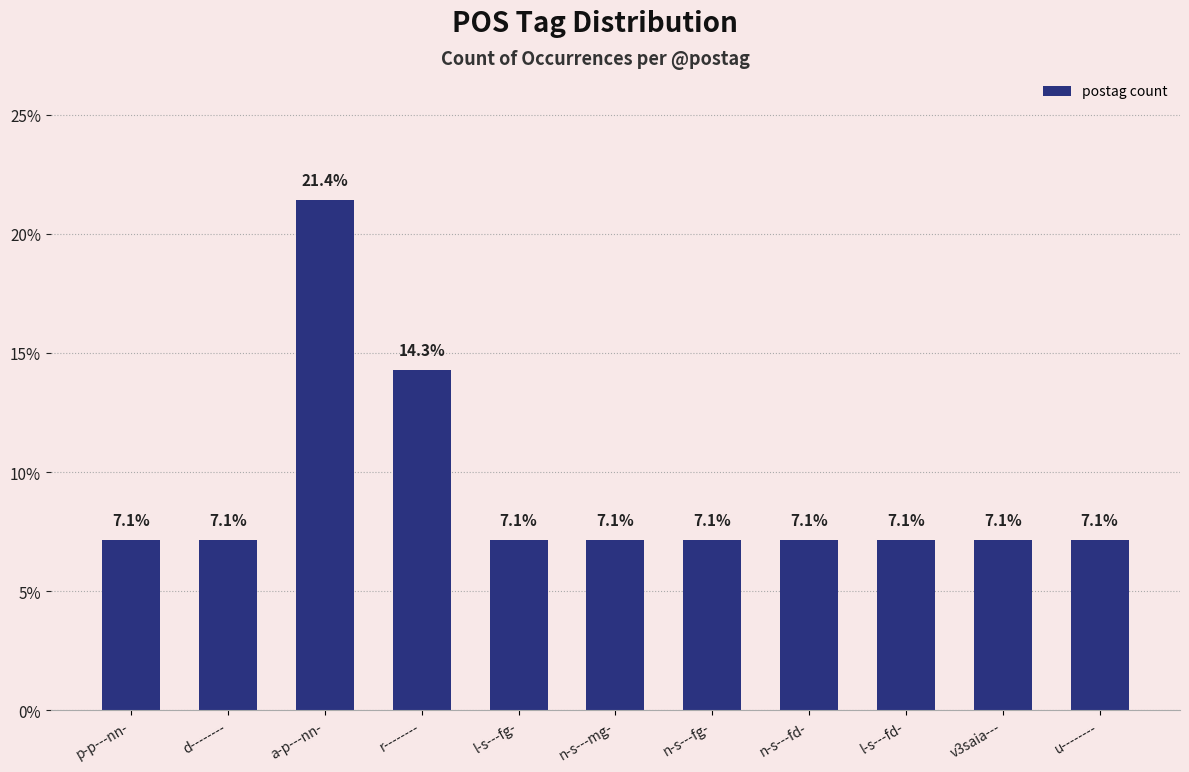

What is the label of the 2nd bar from the left?

d--------